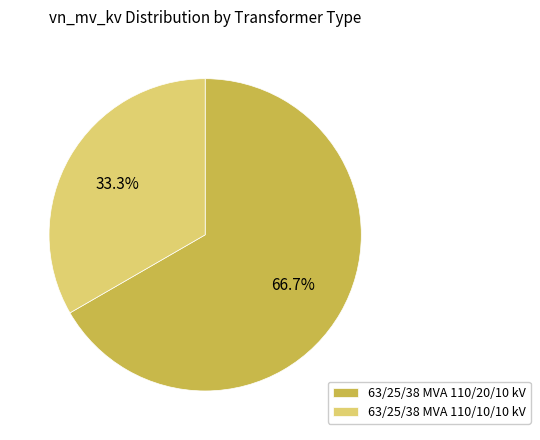

Is there a majority slice in this chart?

Yes